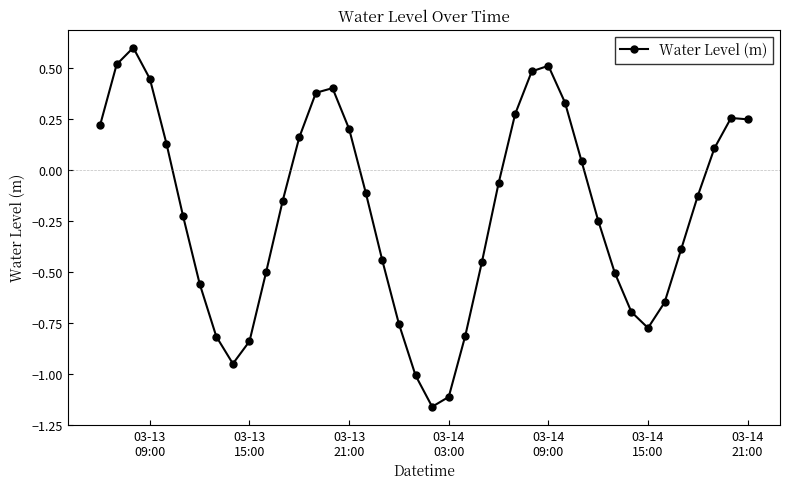

What is the difference between the maximum and minimum values?

1.8